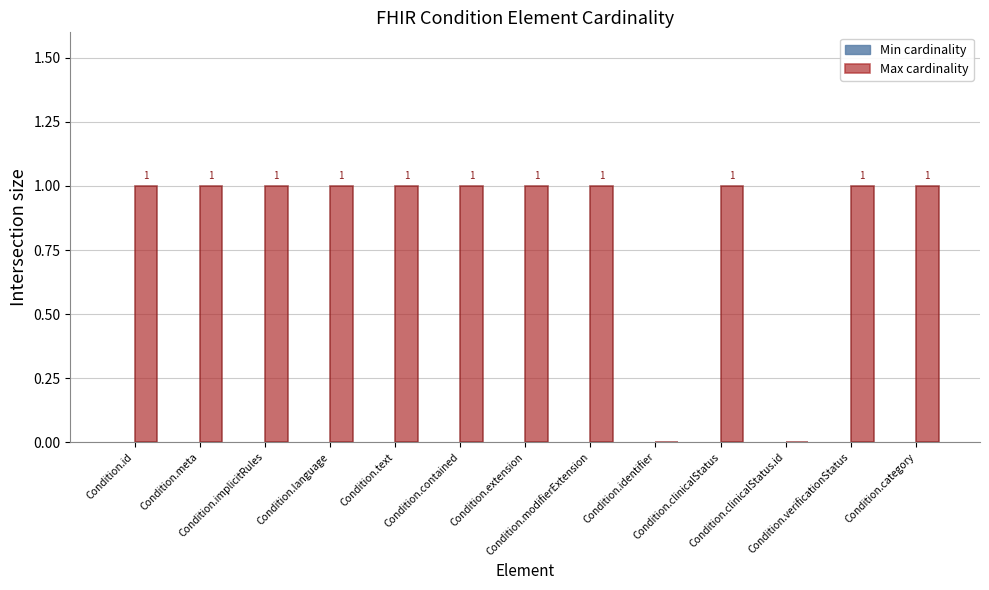

What is the sum of all values?

11